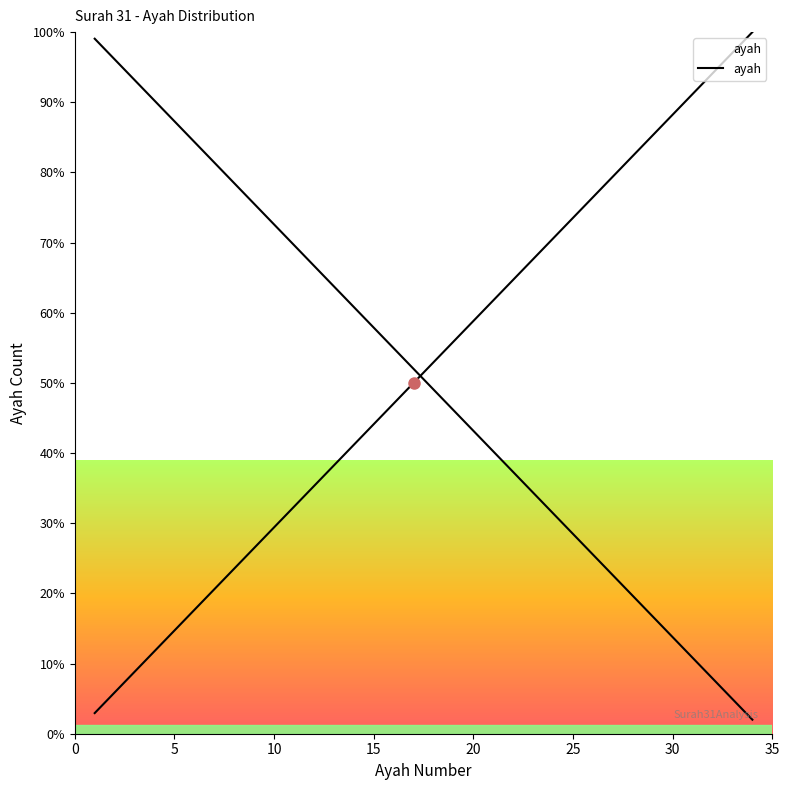

Between 10 and 5, which is larger?

10